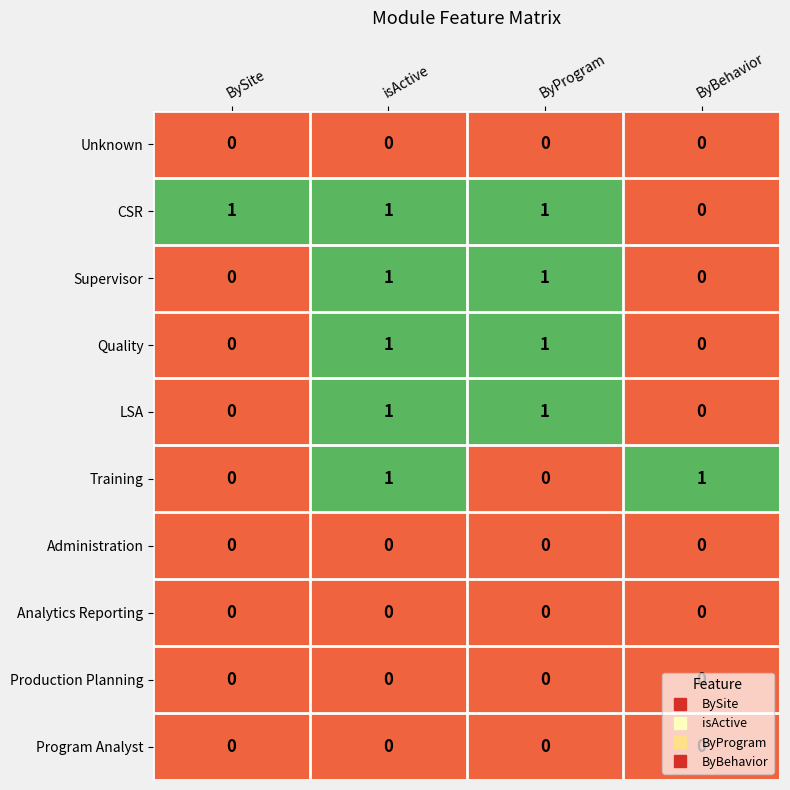

How many CSR values are between 1 and 2?

3